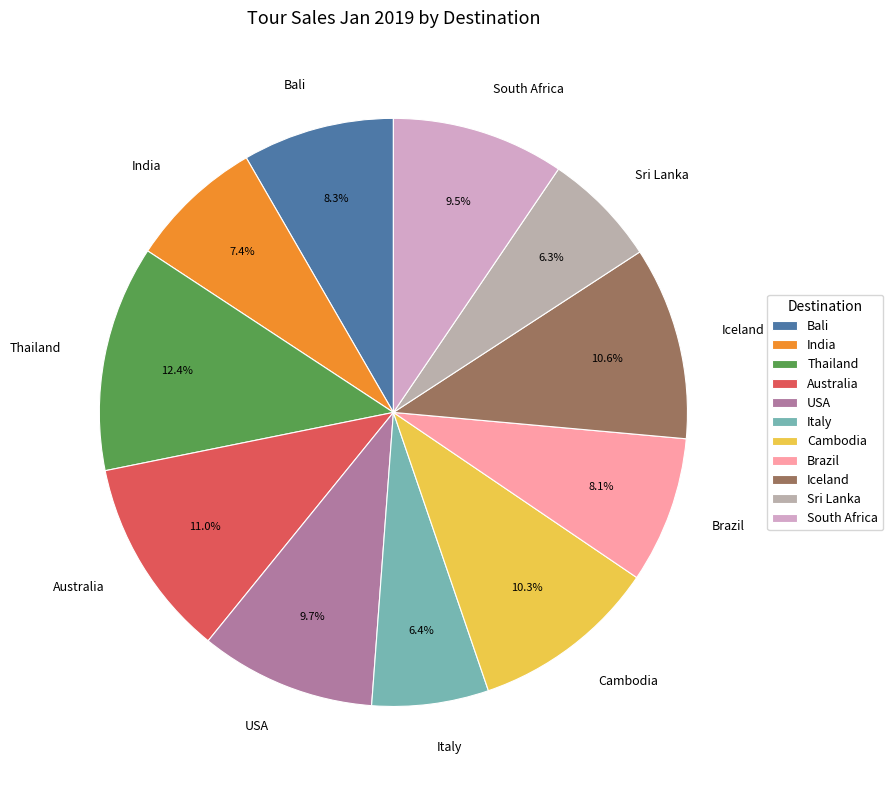

What is the largest slice in the pie chart?

Thailand